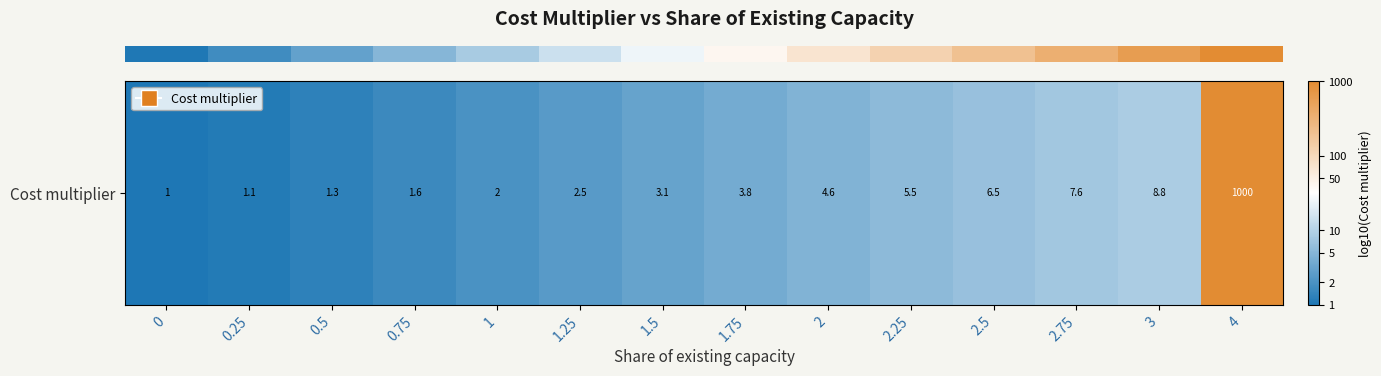

At which category does the chart reach its peak across all series?

4